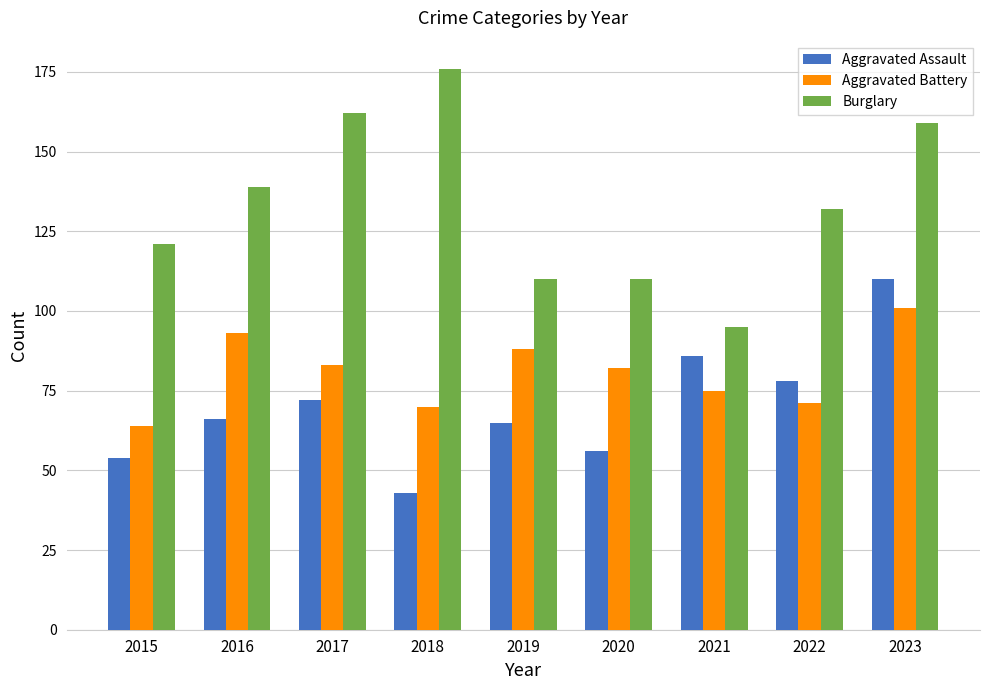

What is the difference between the maximum and minimum values in the Aggravated Assault series?

67